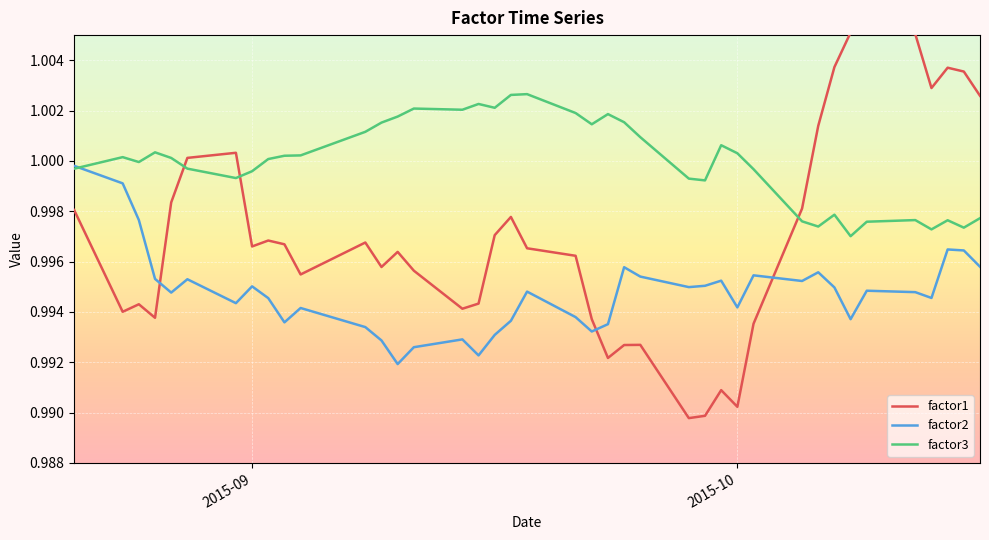

Which series has the largest range (max minus min)?

factor1